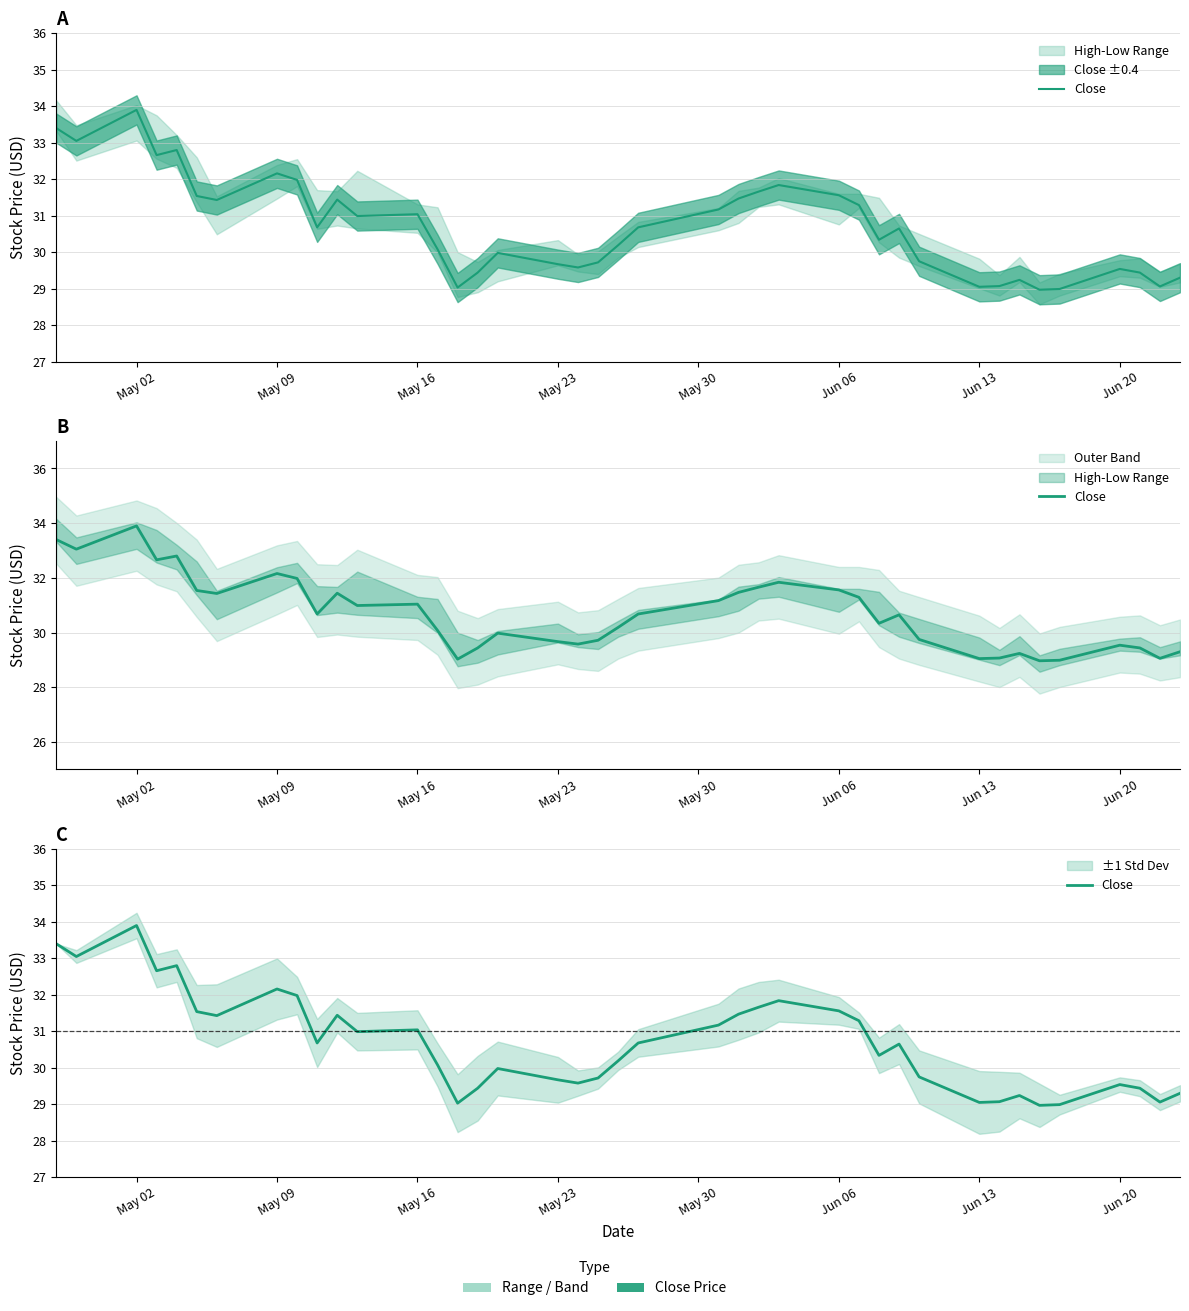

Reading right to left, list all the values displayed in this chart.

29.3	29.1	29.4	29.5	29.0	29.0	29.2	29.1	29.0	29.8	30.6	30.3	31.3	31.6	31.8	31.7	31.5	31.2	30.7	30.2	29.7	29.6	29.7	30.0	29.4	29.0	30.1	31.0	31.0	31.4	30.7	32.0	32.2	31.4	31.5	32.8	32.7	33.9	33.0	33.4